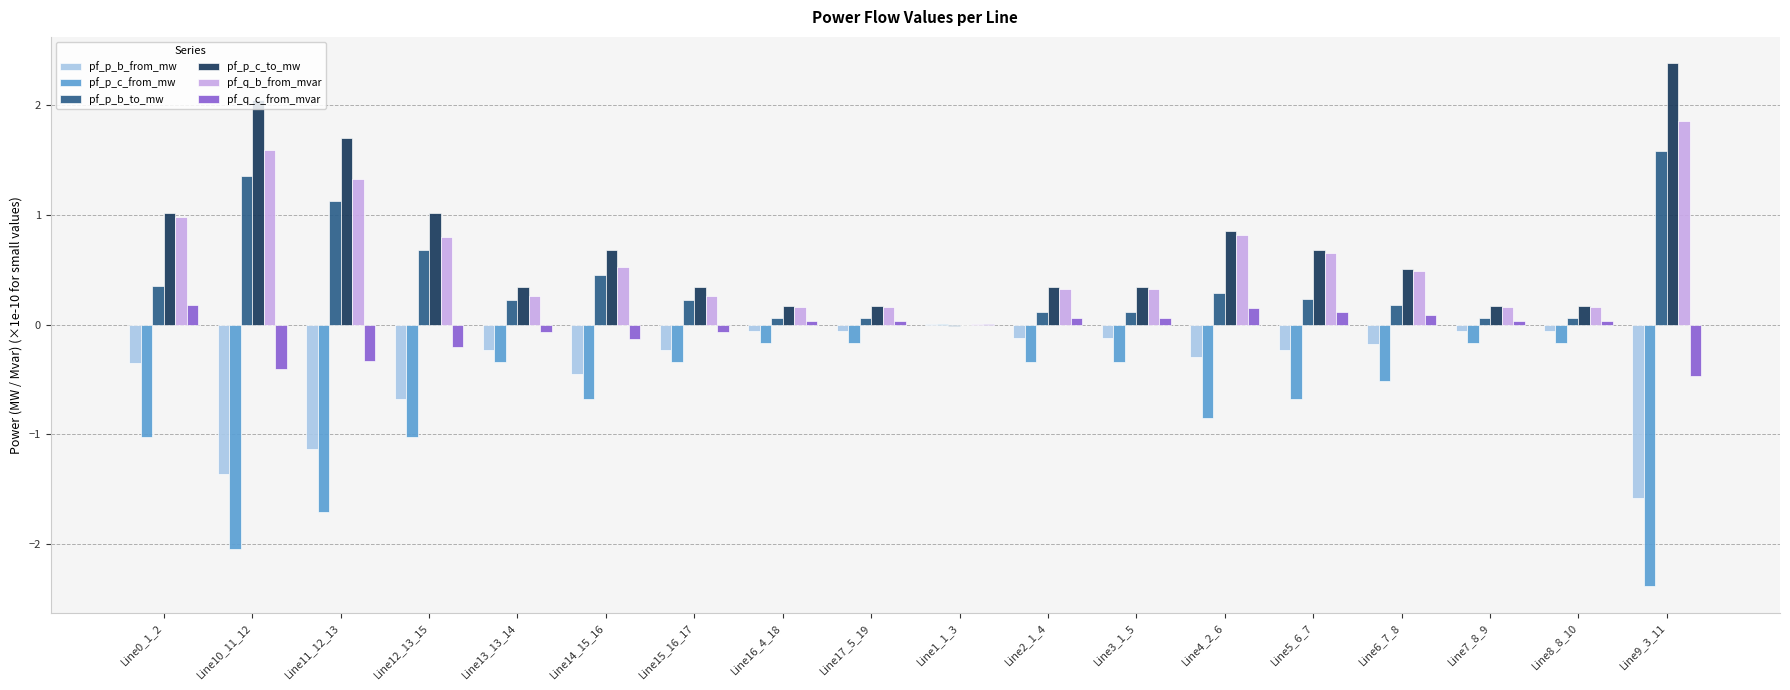

What is the average value of the pf_p_c_to_mw series?

0.7